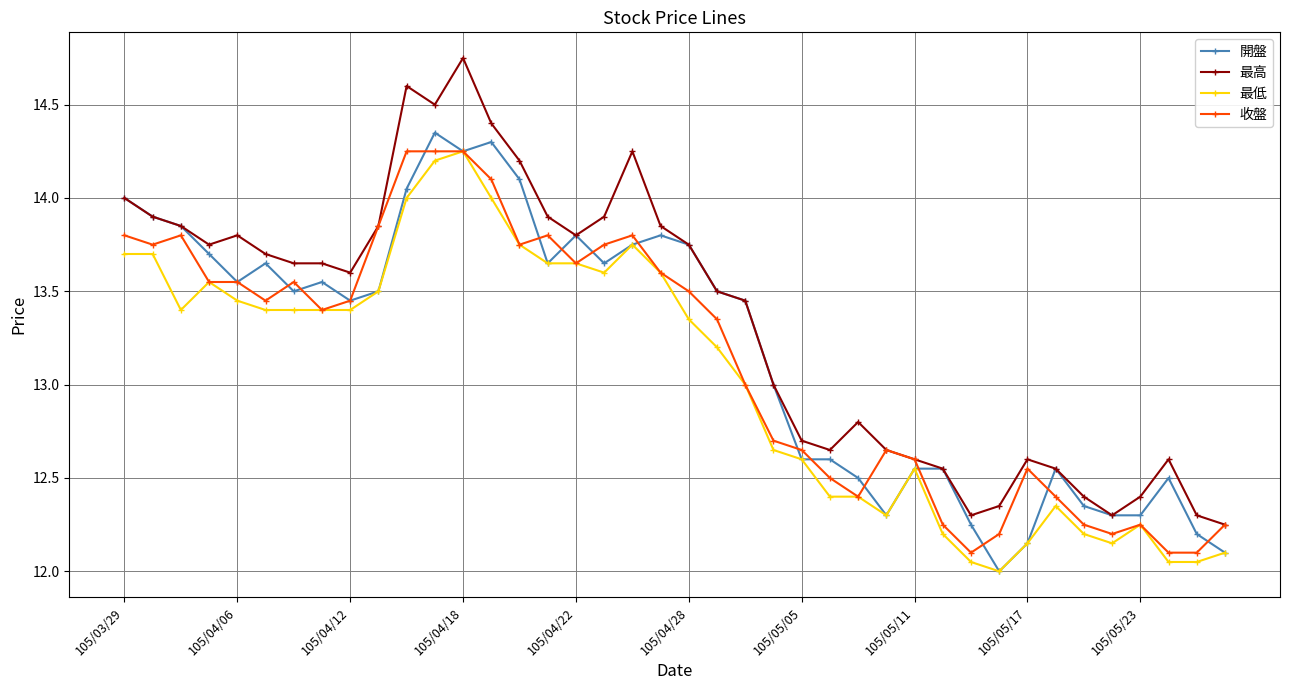

How many categories are shown in the chart?

40